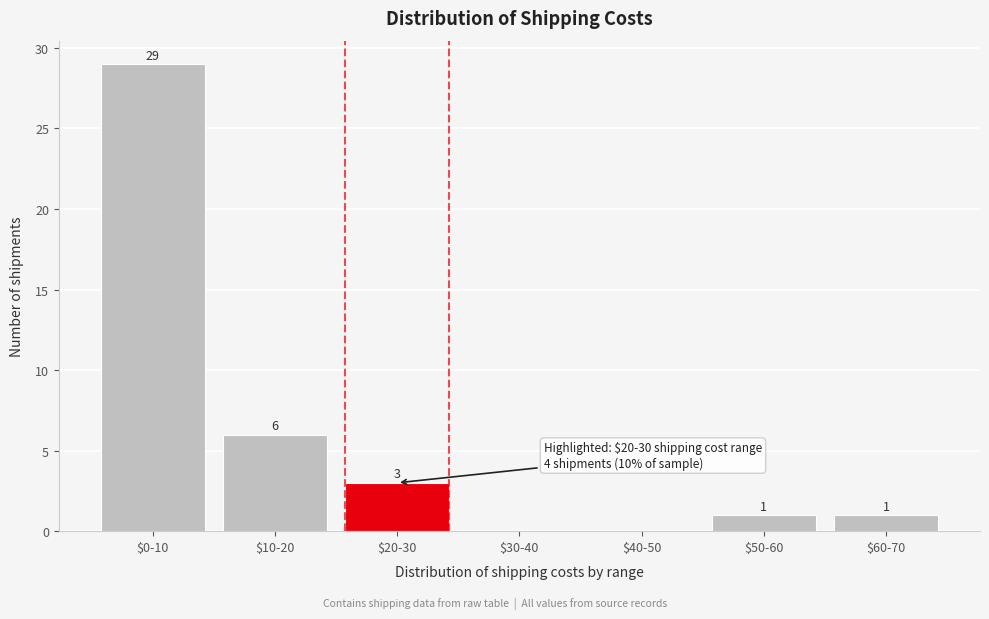

Where does the data first go above 1?

$0-10